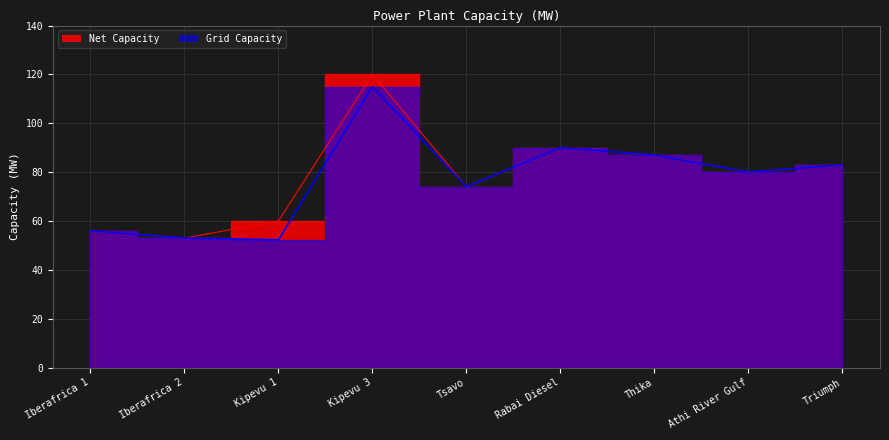

List the series in order of their peak value, highest first.

Net Capacity, Grid Capacity